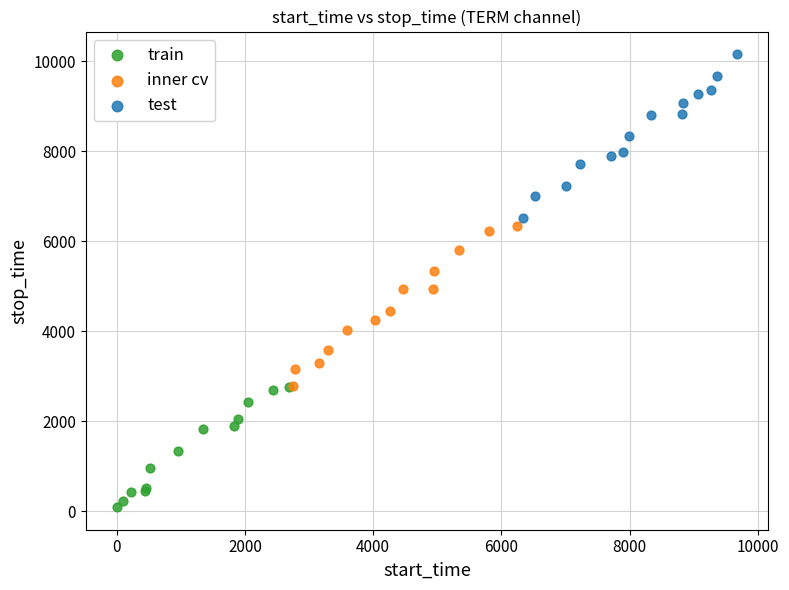

Which series reaches the maximum Y coordinate?

test